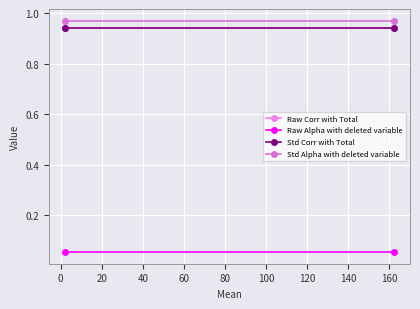

Which series has the largest range (max minus min)?

Raw Corr with Total